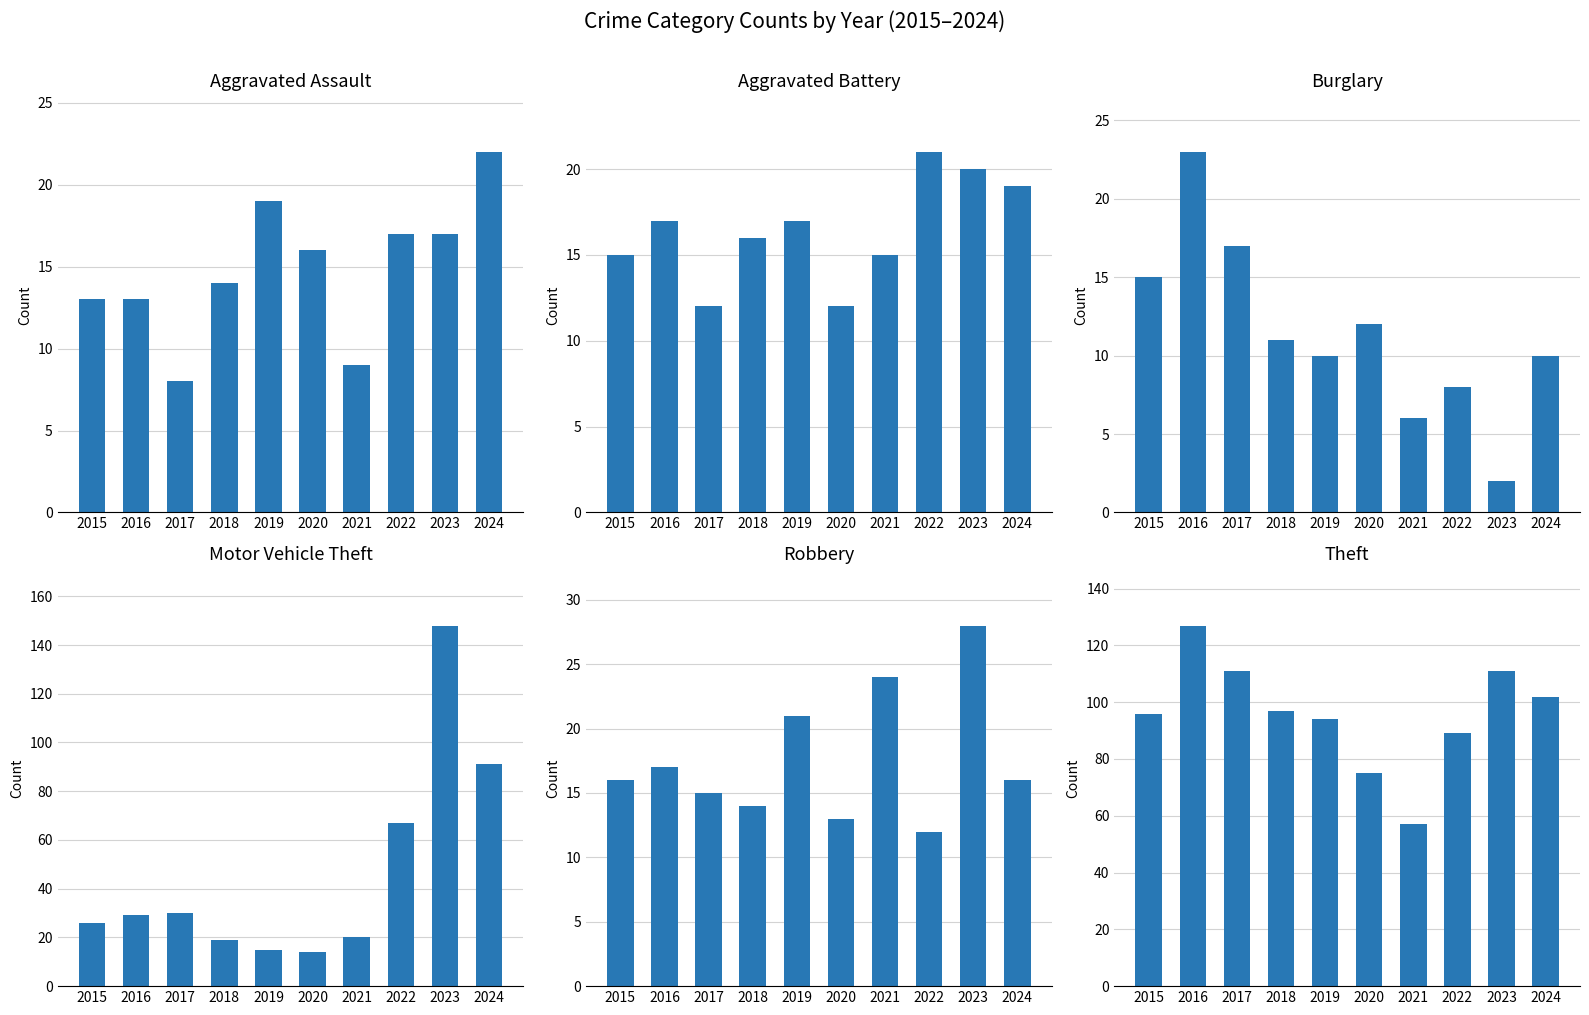

Where is Burglary nearest to the value 12?

2020